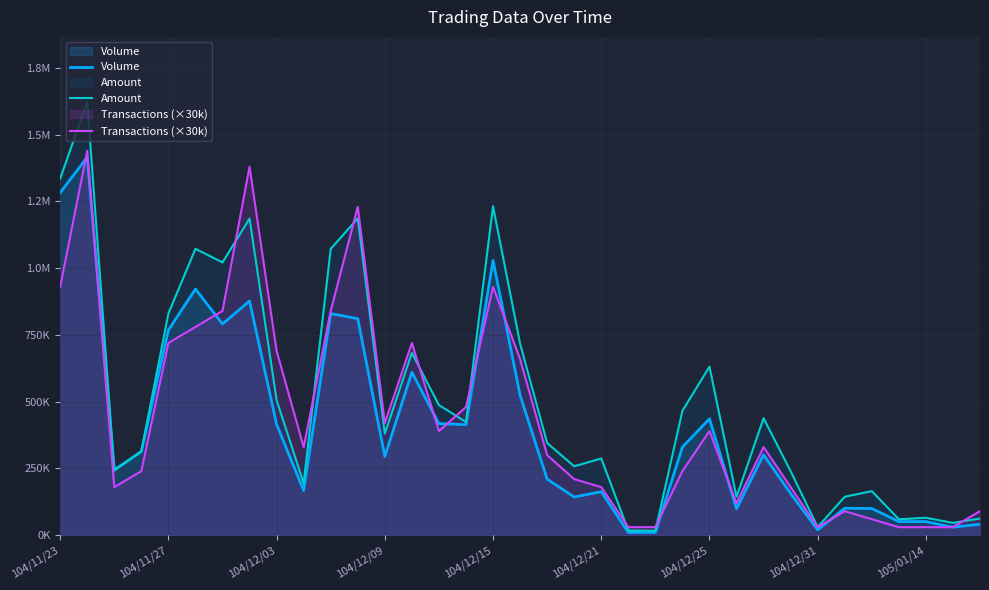

What position from the left is 105/01/14?

33